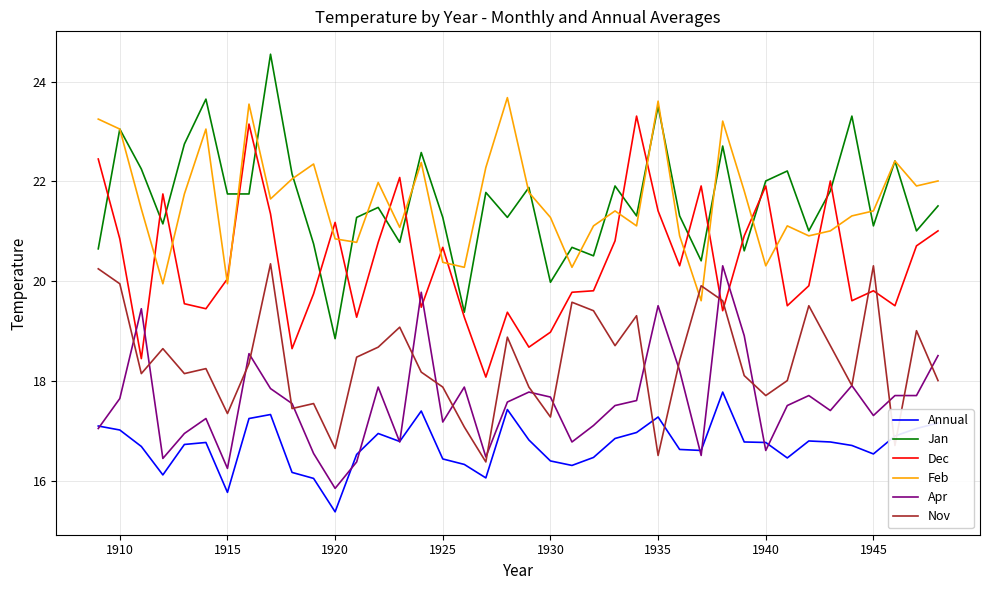

What is the lowest value of the Jan series?

18.9